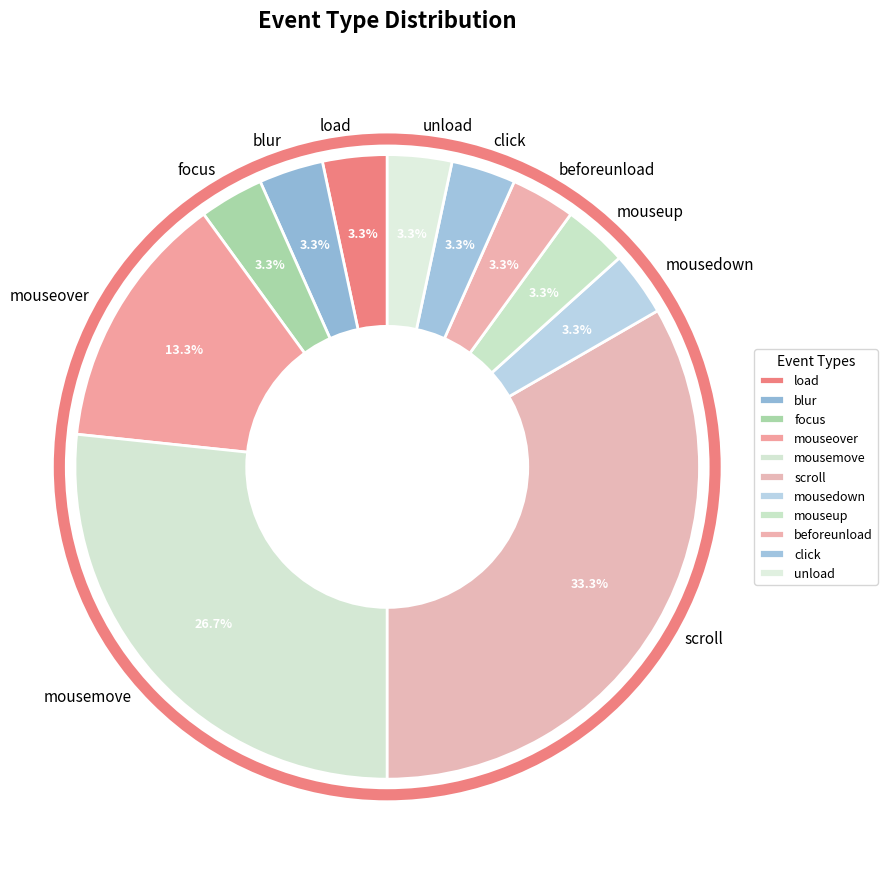

How many slices are in this pie chart?

11